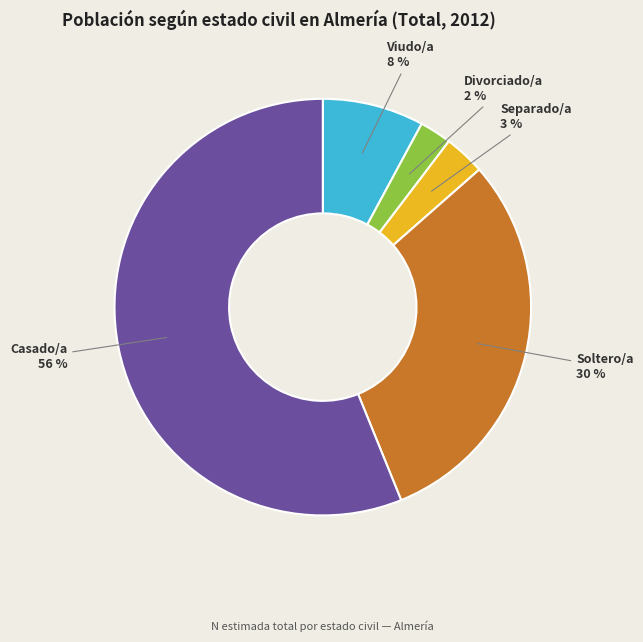

True or false: Soltero/a accounts for 30% of the total.

True